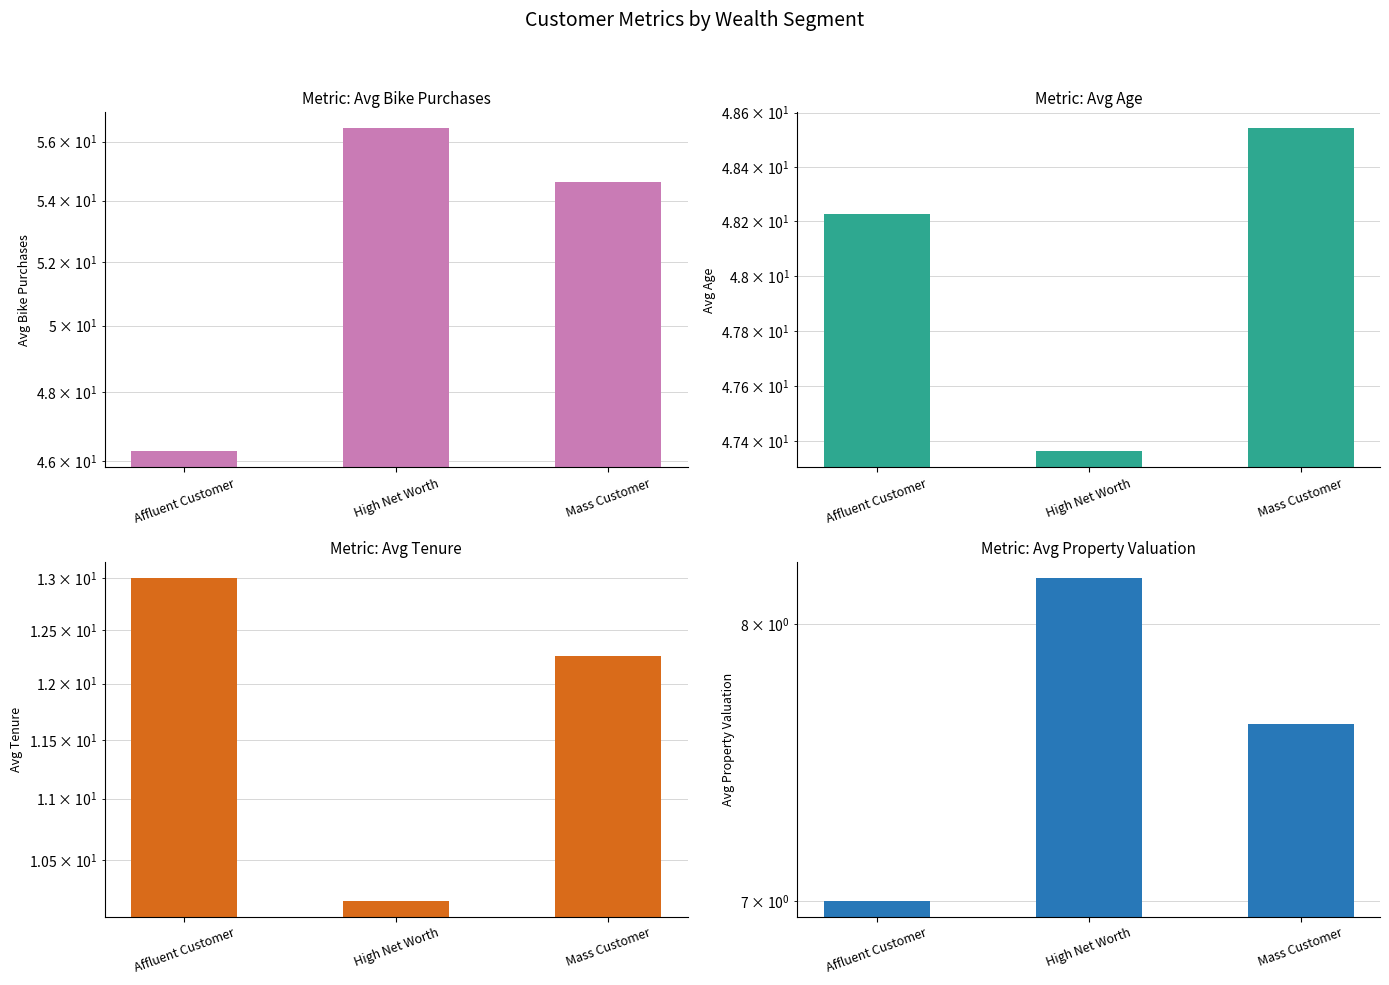

What is the difference between the Avg Bike Purchases values at Mass Customer and Affluent Customer?

8.4